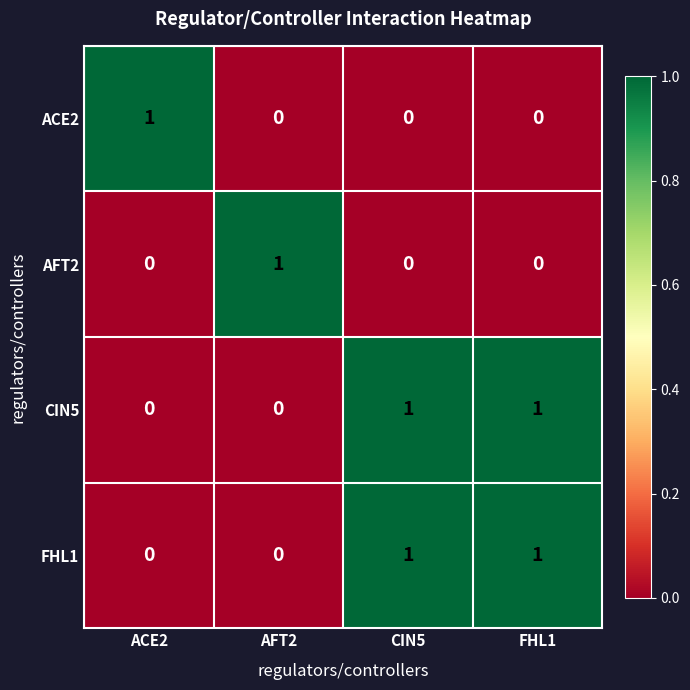

Which category has the highest value in the AFT2 series?

AFT2